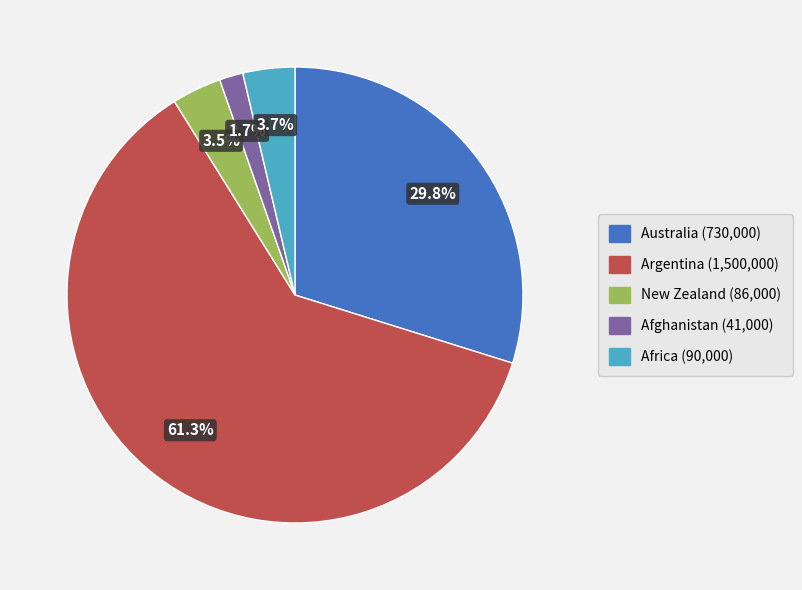

How many slices are in this pie chart?

5